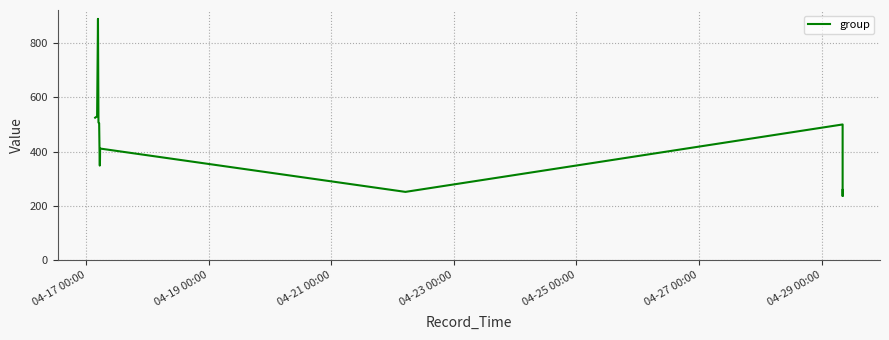

What is the value of the 6th point from the left?

348